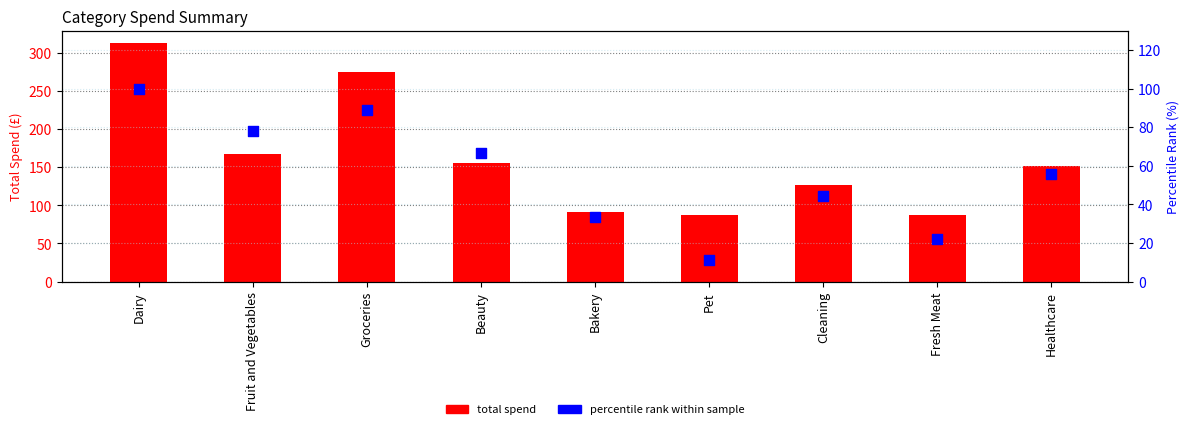

Which series reaches the minimum Y coordinate?

percentile rank within sample